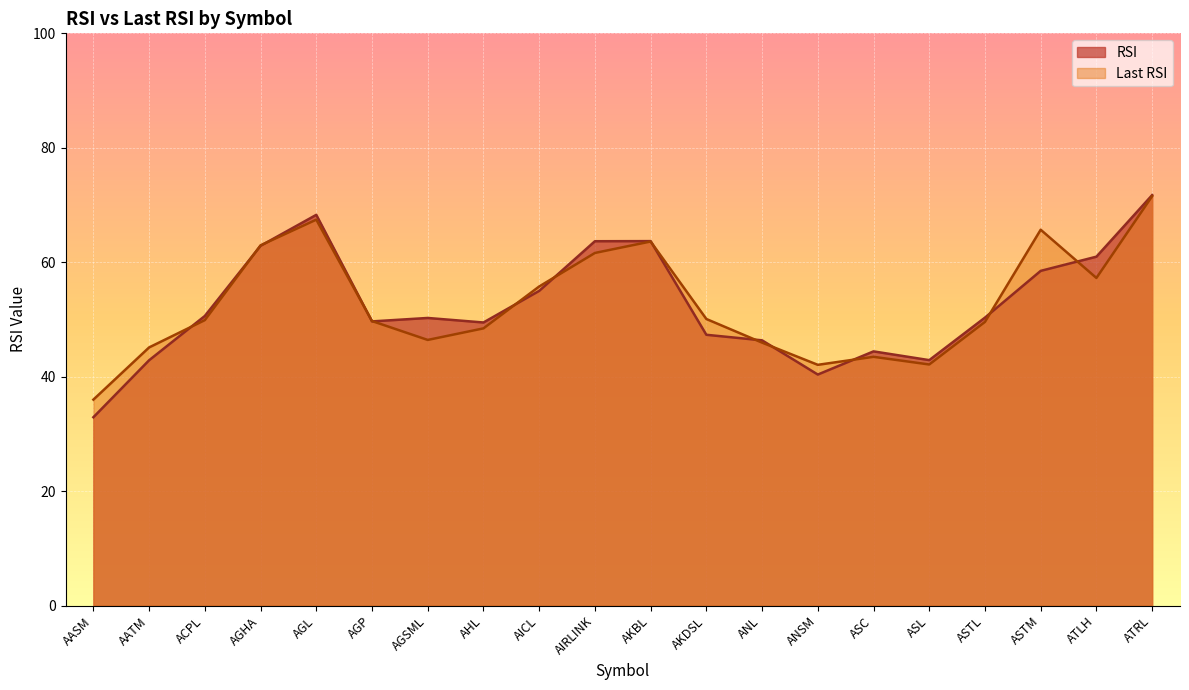

What is the difference between the RSI values at ANL and ASTL?

4.0